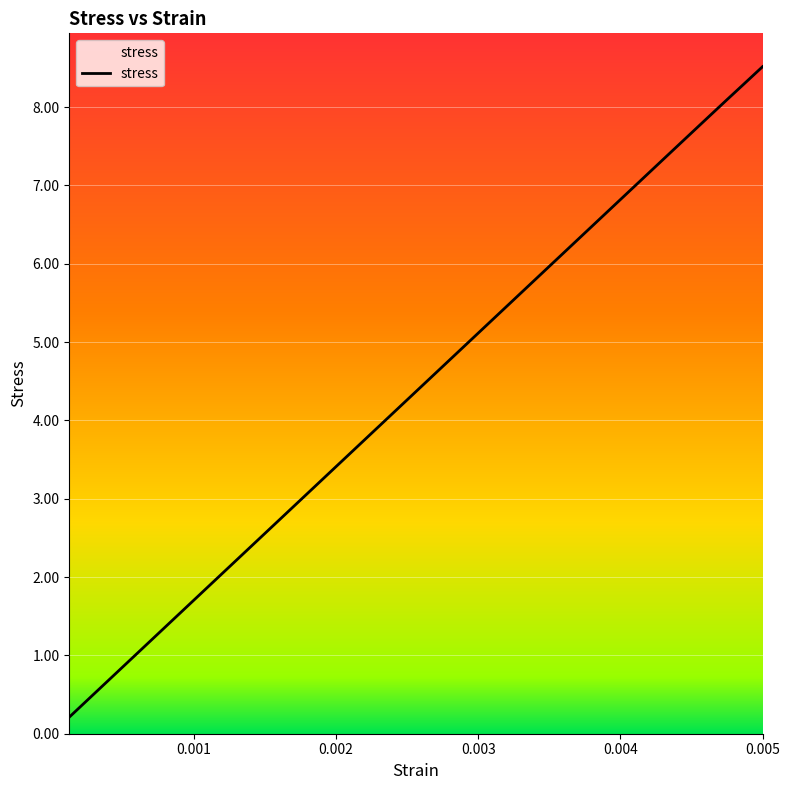

What is the greatest value displayed?

8.5